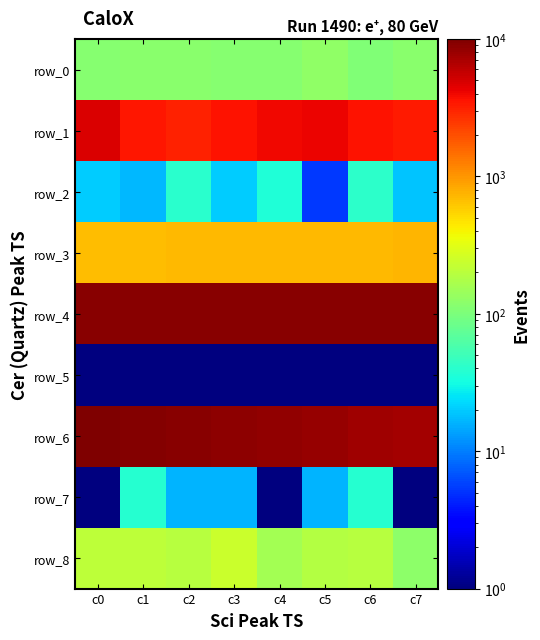

What is the sum of all row_2 values?

199.2